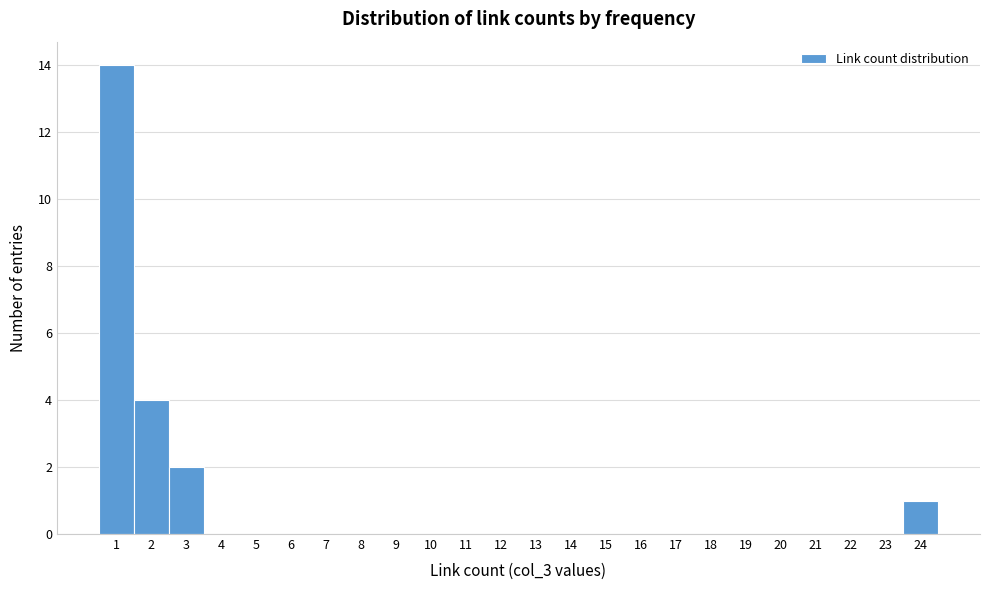

What is the height of the bar covering 2.5 to 3.5 on the x-axis? The values are not printed on the chart, so give them approximately, as read against the axis.

2